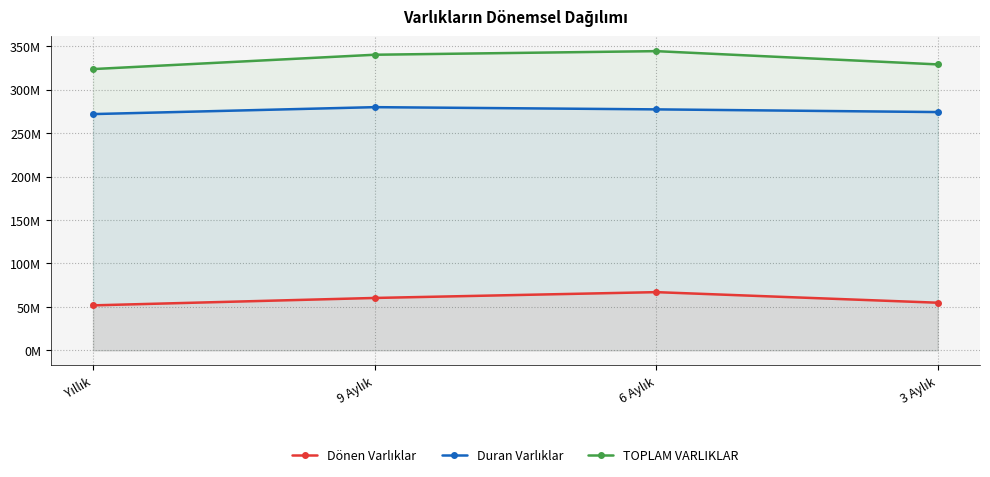

How many data points does each series have?

4